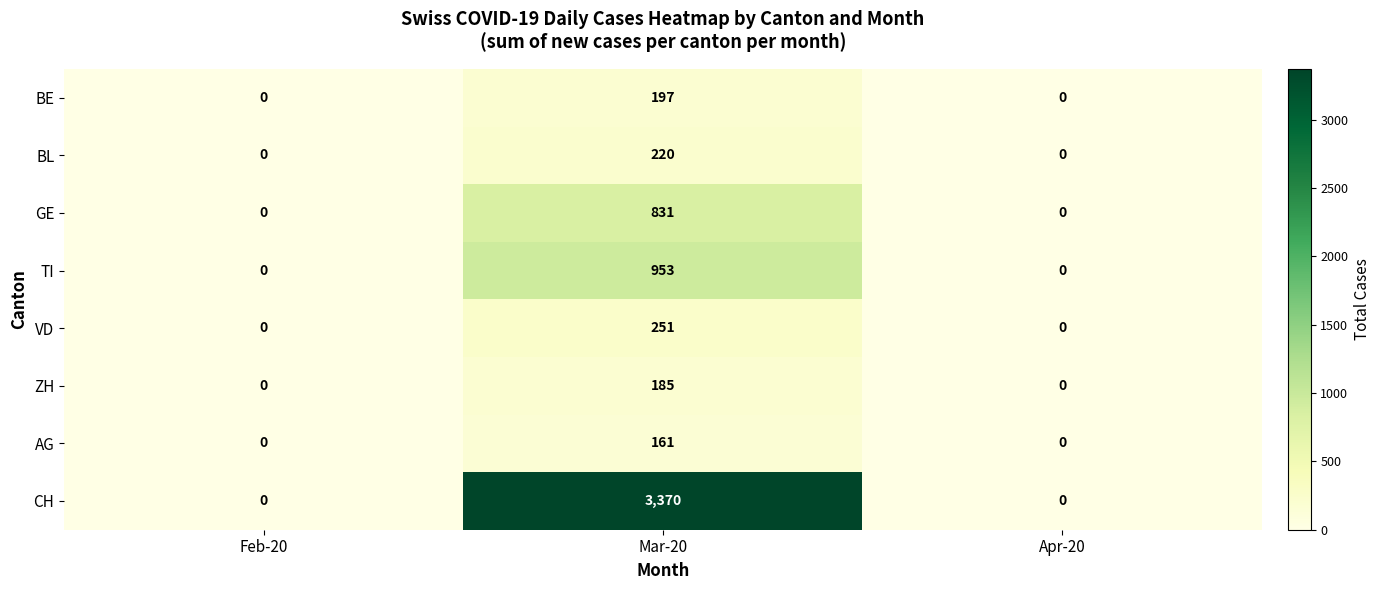

What is the average value of the GE series?

277